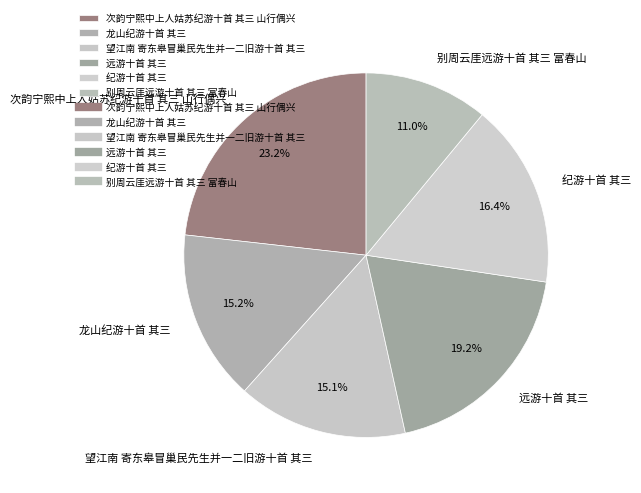

Which slice is the largest?

次韵宁熙中上人姑苏纪游十首 其三 山行偶兴